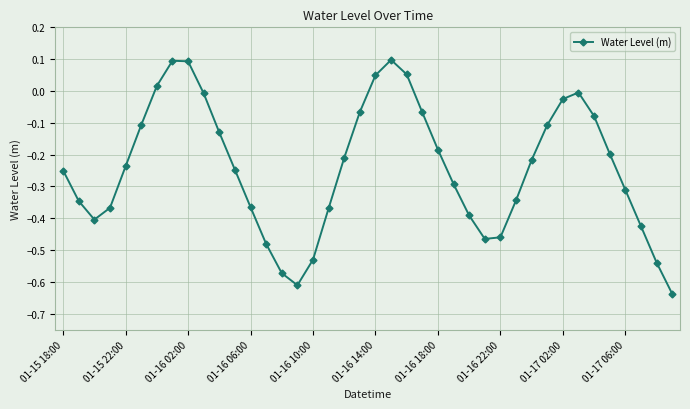

How many distinct data groups are displayed?

1